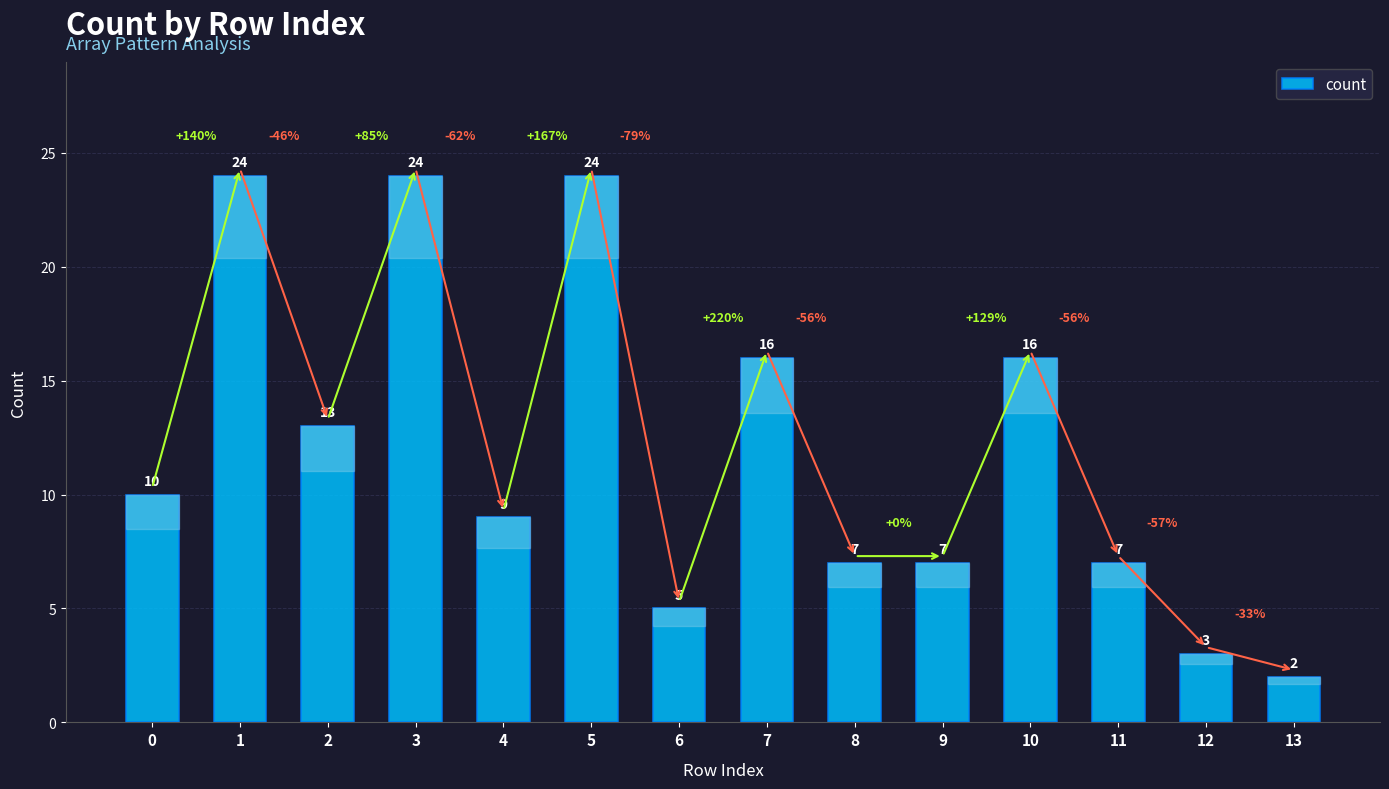

What value does the data have at 12, to the nearest 5?

5